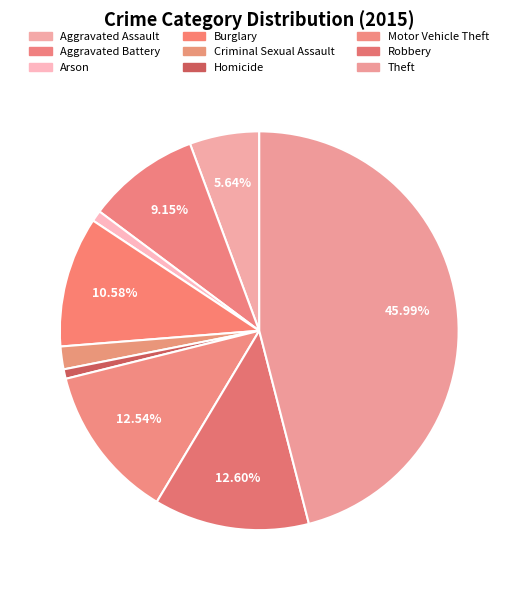

The Motor Vehicle Theft slice represents 13% of the pie. True or false?

True